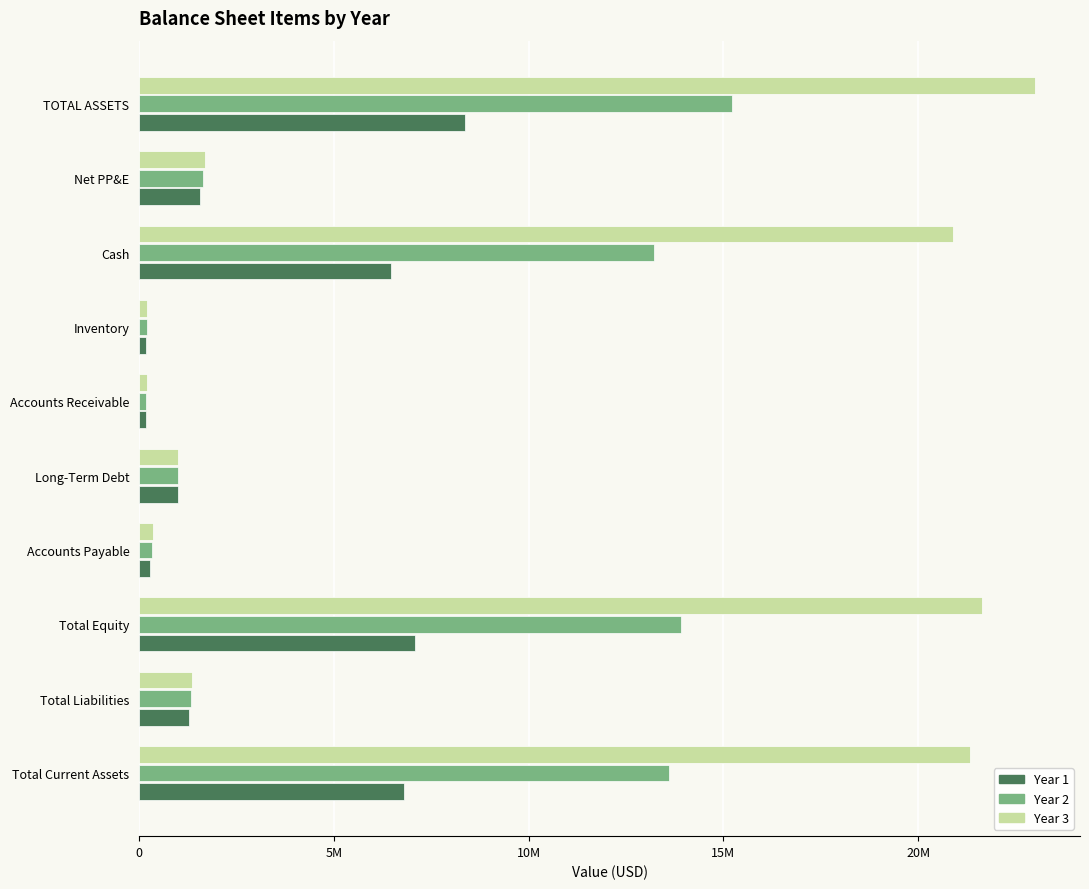

Which series has the widest spread of values?

Year 3